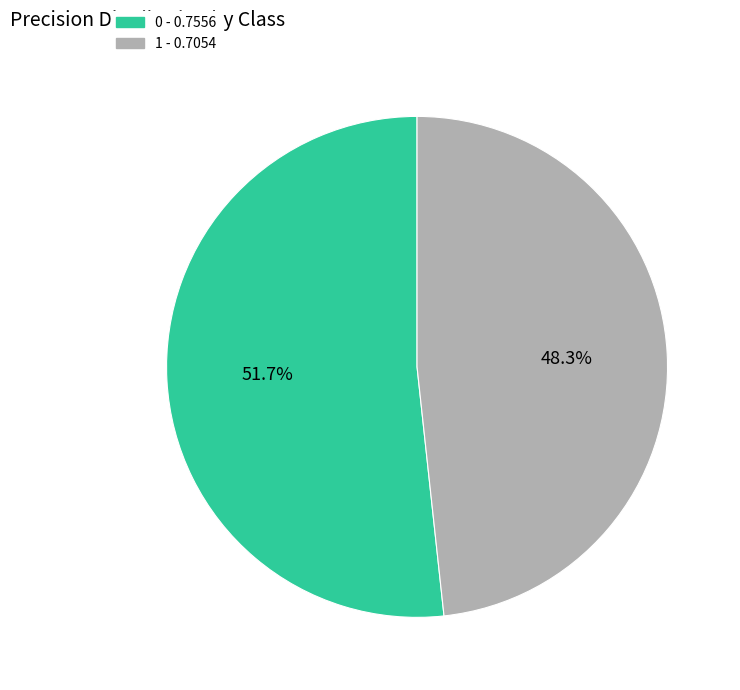

What portion of the pie excludes 1?

51.7%